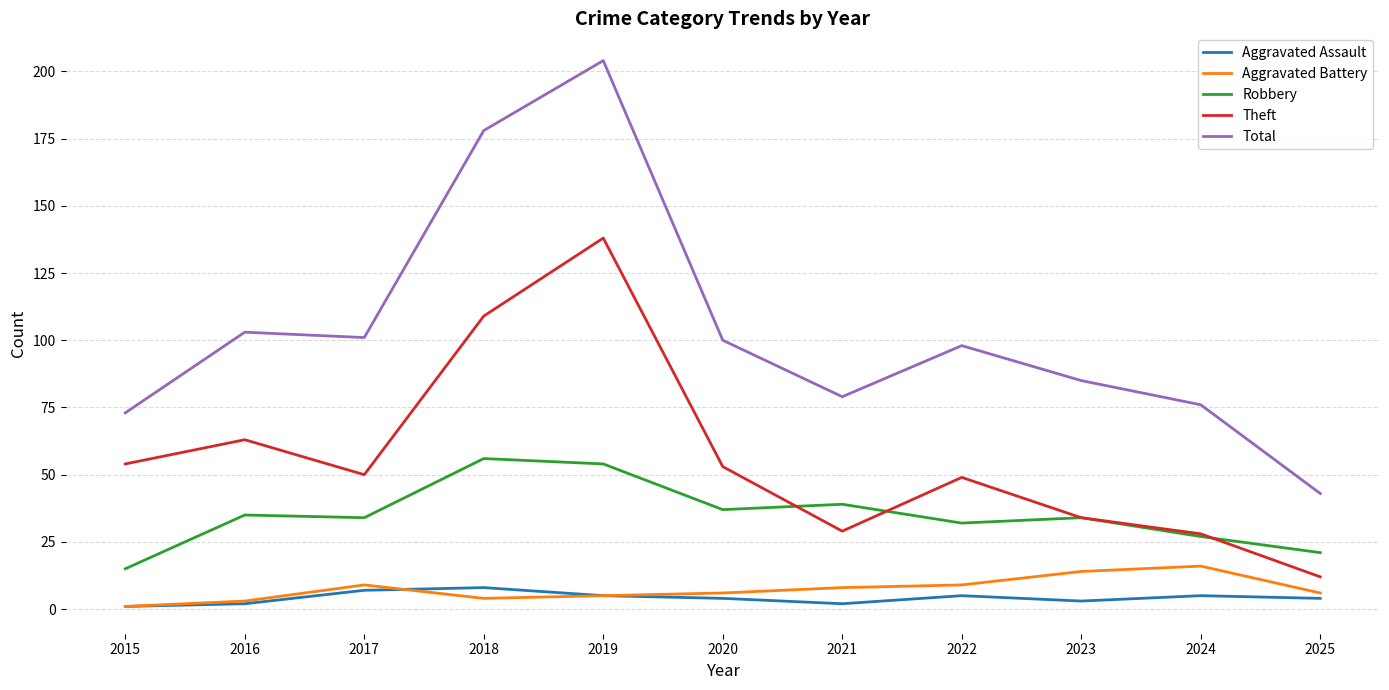

What is the highest value of the Aggravated Battery series?

16